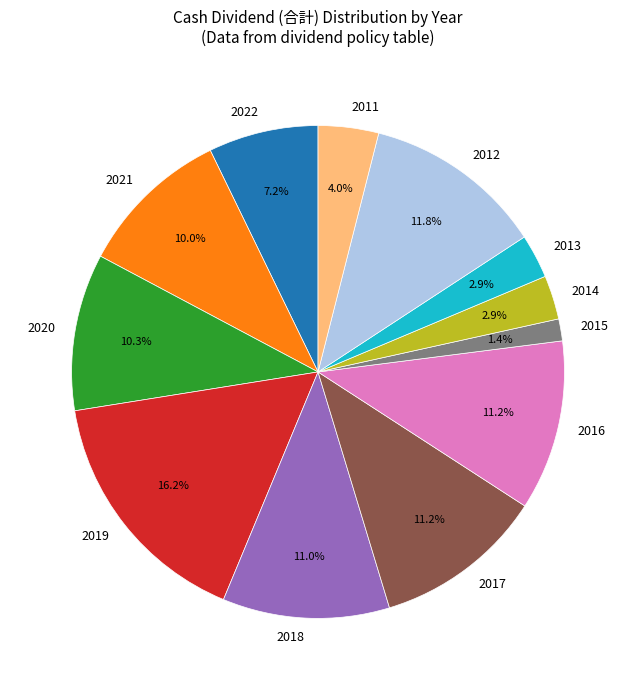

How many slices are in this pie chart?

12